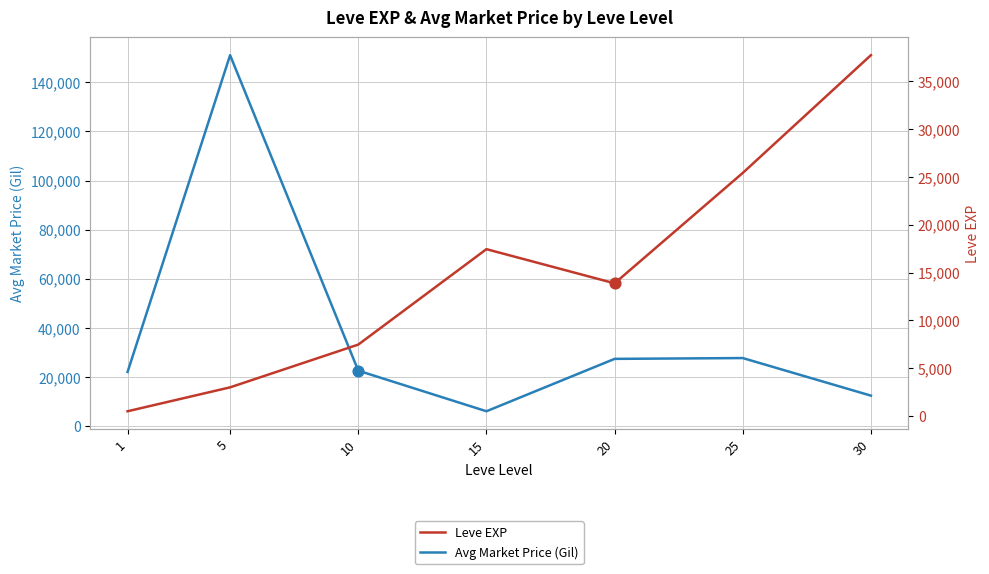

Which series reaches the minimum Y coordinate?

Leve EXP